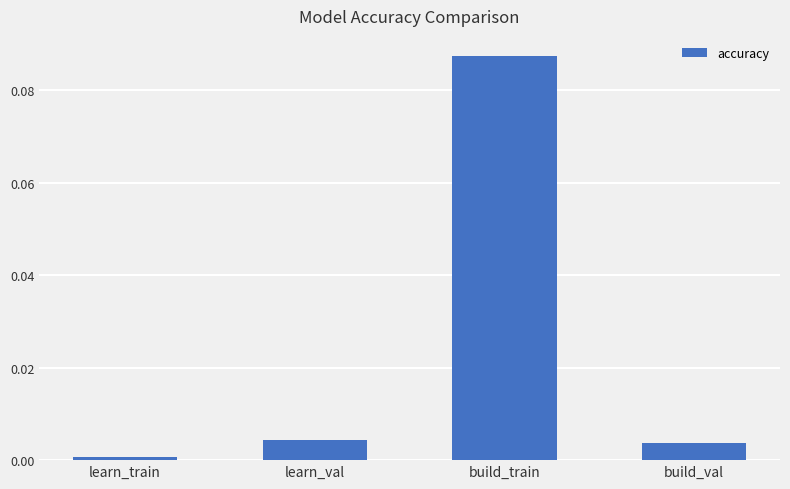

Is it true that the value at build_train is 0.0?

False